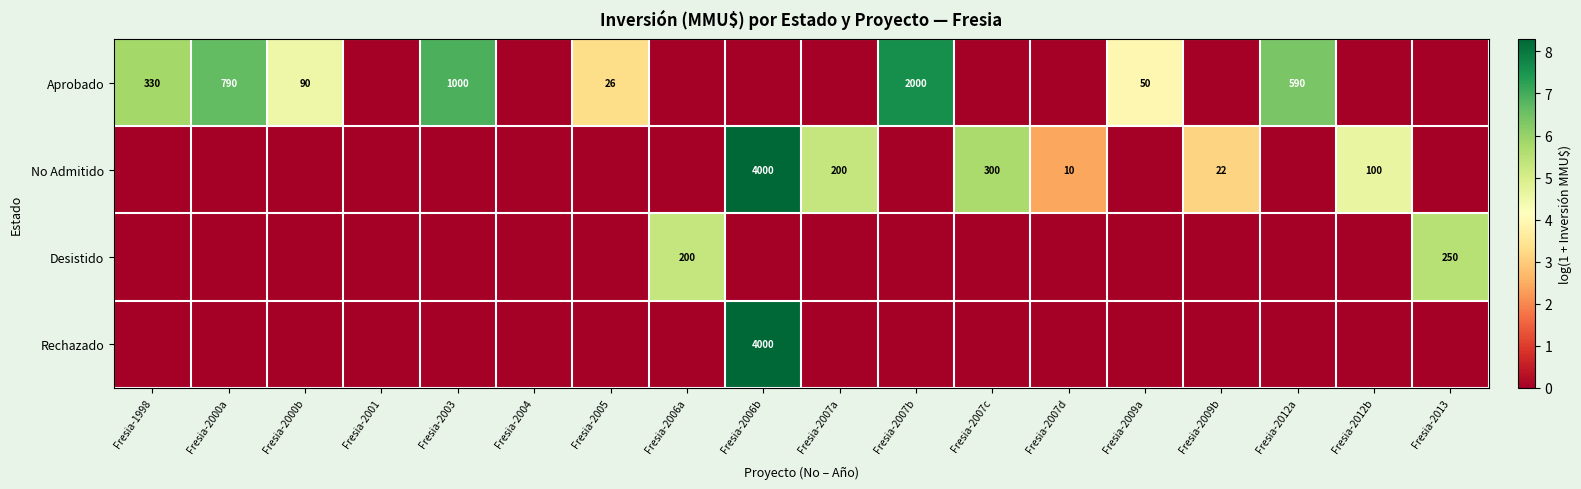

True or false: No Admitido has a value of 200 at Fresia-2007a.

True